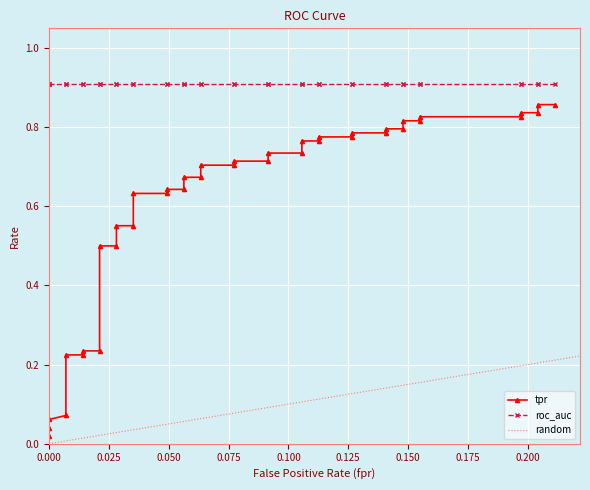

Reading left to right, list all the values displayed in this chart.

fpr: 0.0	0.0	0.0	0.0	0.0	0.0	0.0	0.0	0.0	0.0	0.0	0.0	0.0	0.0	0.0	0.1	0.1	0.1	0.1	0.1	0.1	0.1	0.1	0.1	0.1	0.1	0.1	0.1	0.1	0.1	0.1	0.1	0.1	0.2	0.2	0.2	0.2	0.2	0.2	0.2
tpr: 0.0	0.0	0.1	0.1	0.2	0.2	0.2	0.2	0.5	0.5	0.6	0.6	0.6	0.6	0.6	0.6	0.7	0.7	0.7	0.7	0.7	0.7	0.7	0.7	0.8	0.8	0.8	0.8	0.8	0.8	0.8	0.8	0.8	0.8	0.8	0.8	0.8	0.8	0.9	0.9
roc_auc: 0.9	0.9	0.9	0.9	0.9	0.9	0.9	0.9	0.9	0.9	0.9	0.9	0.9	0.9	0.9	0.9	0.9	0.9	0.9	0.9	0.9	0.9	0.9	0.9	0.9	0.9	0.9	0.9	0.9	0.9	0.9	0.9	0.9	0.9	0.9	0.9	0.9	0.9	0.9	0.9